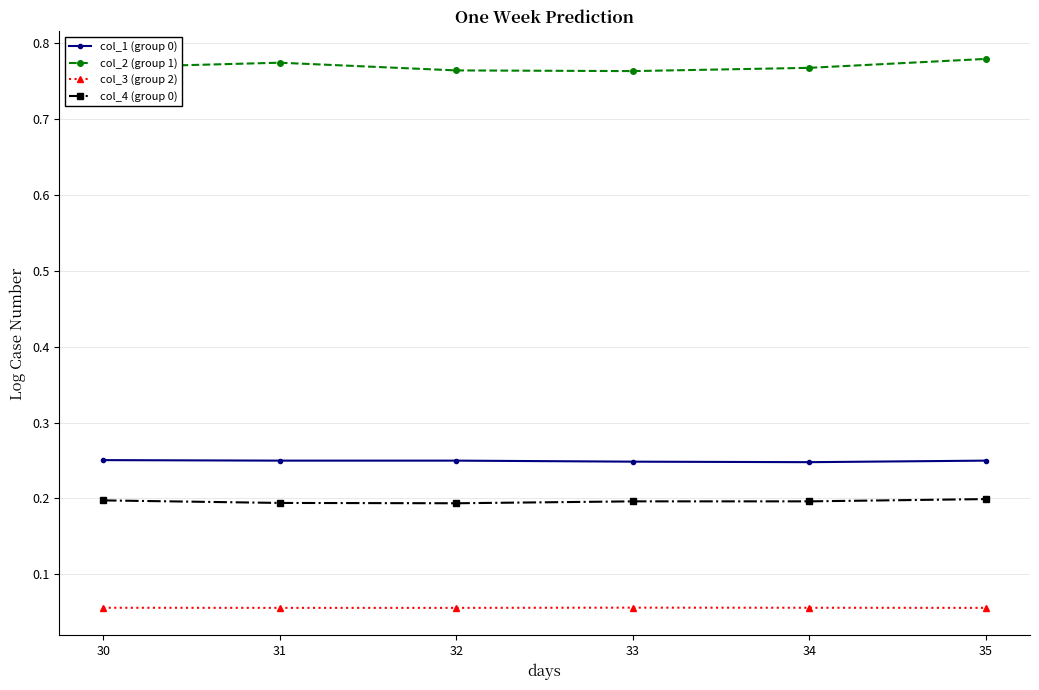

What is the sum of the col_2 (group 1) values at 35 and 30?

1.5